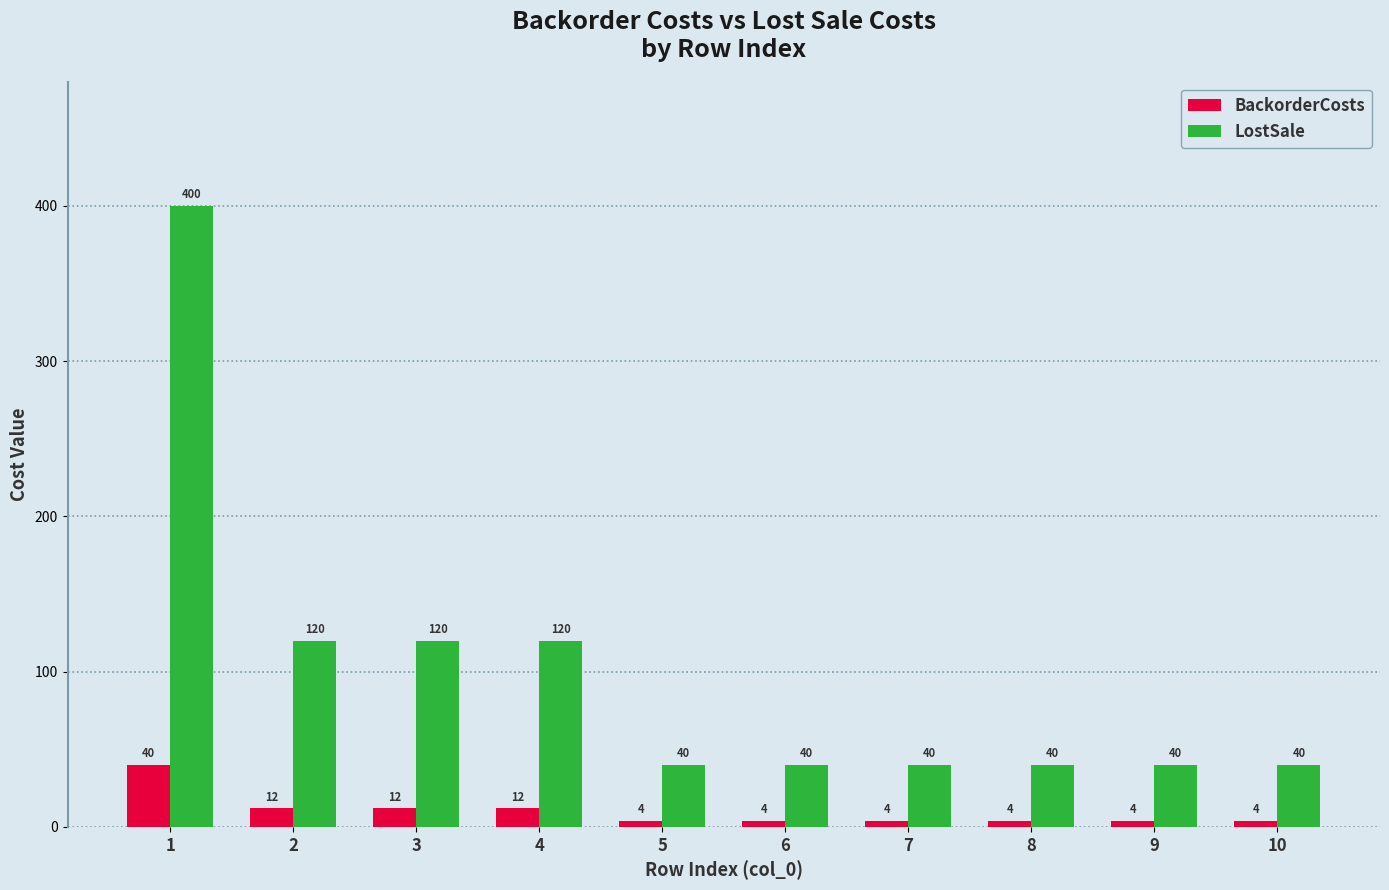

Reading left to right, what are all the values shown in this chart?

BackorderCosts: 40	12	12	12	4	4	4	4	4	4
LostSale: 400	120	120	120	40	40	40	40	40	40